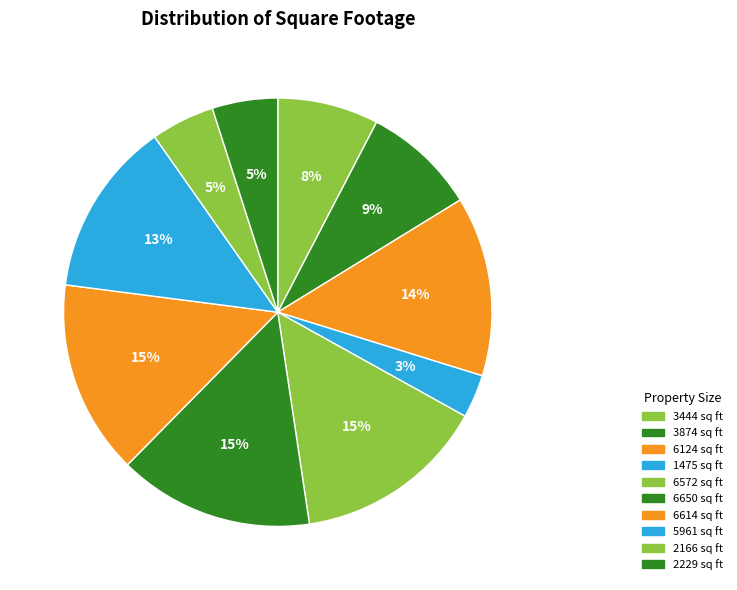

Is there a majority slice in this chart?

No